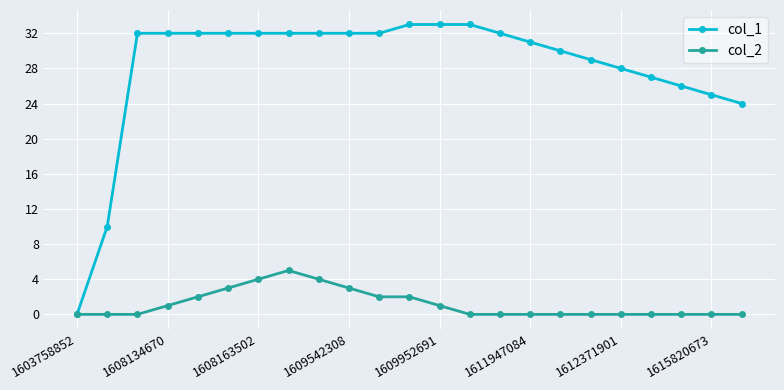

How many values in col_1 are above zero?

22